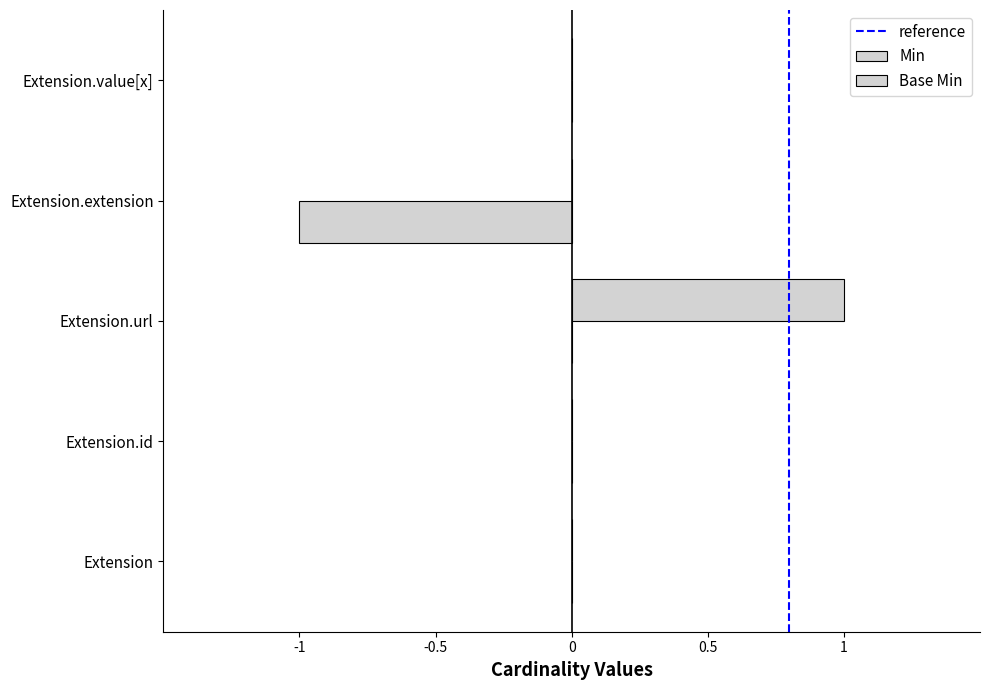

Between Extension.id and Extension, which is larger?

Extension.id